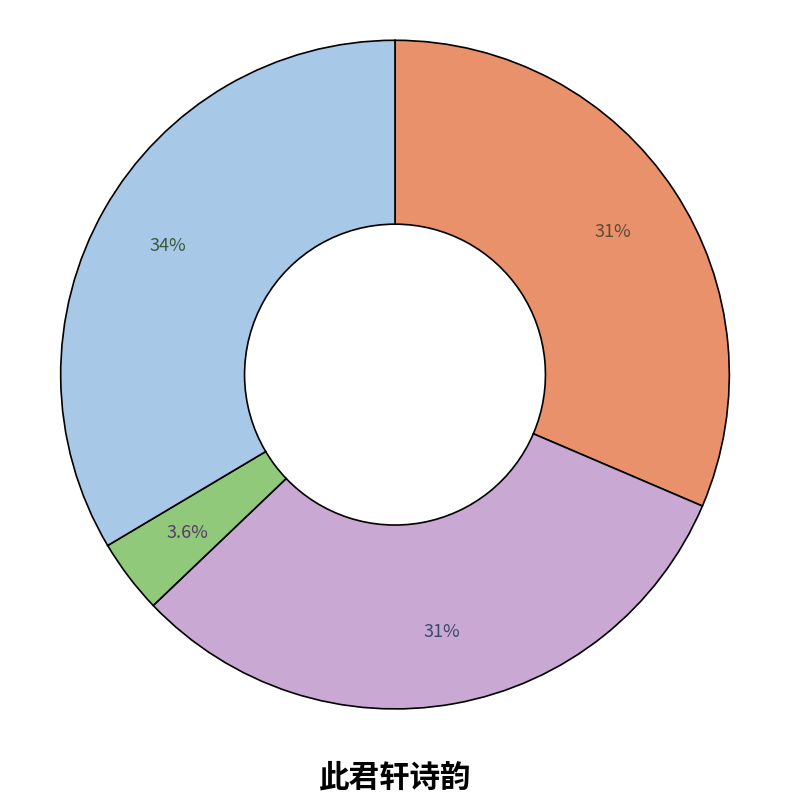

Is there a majority slice in this chart?

No